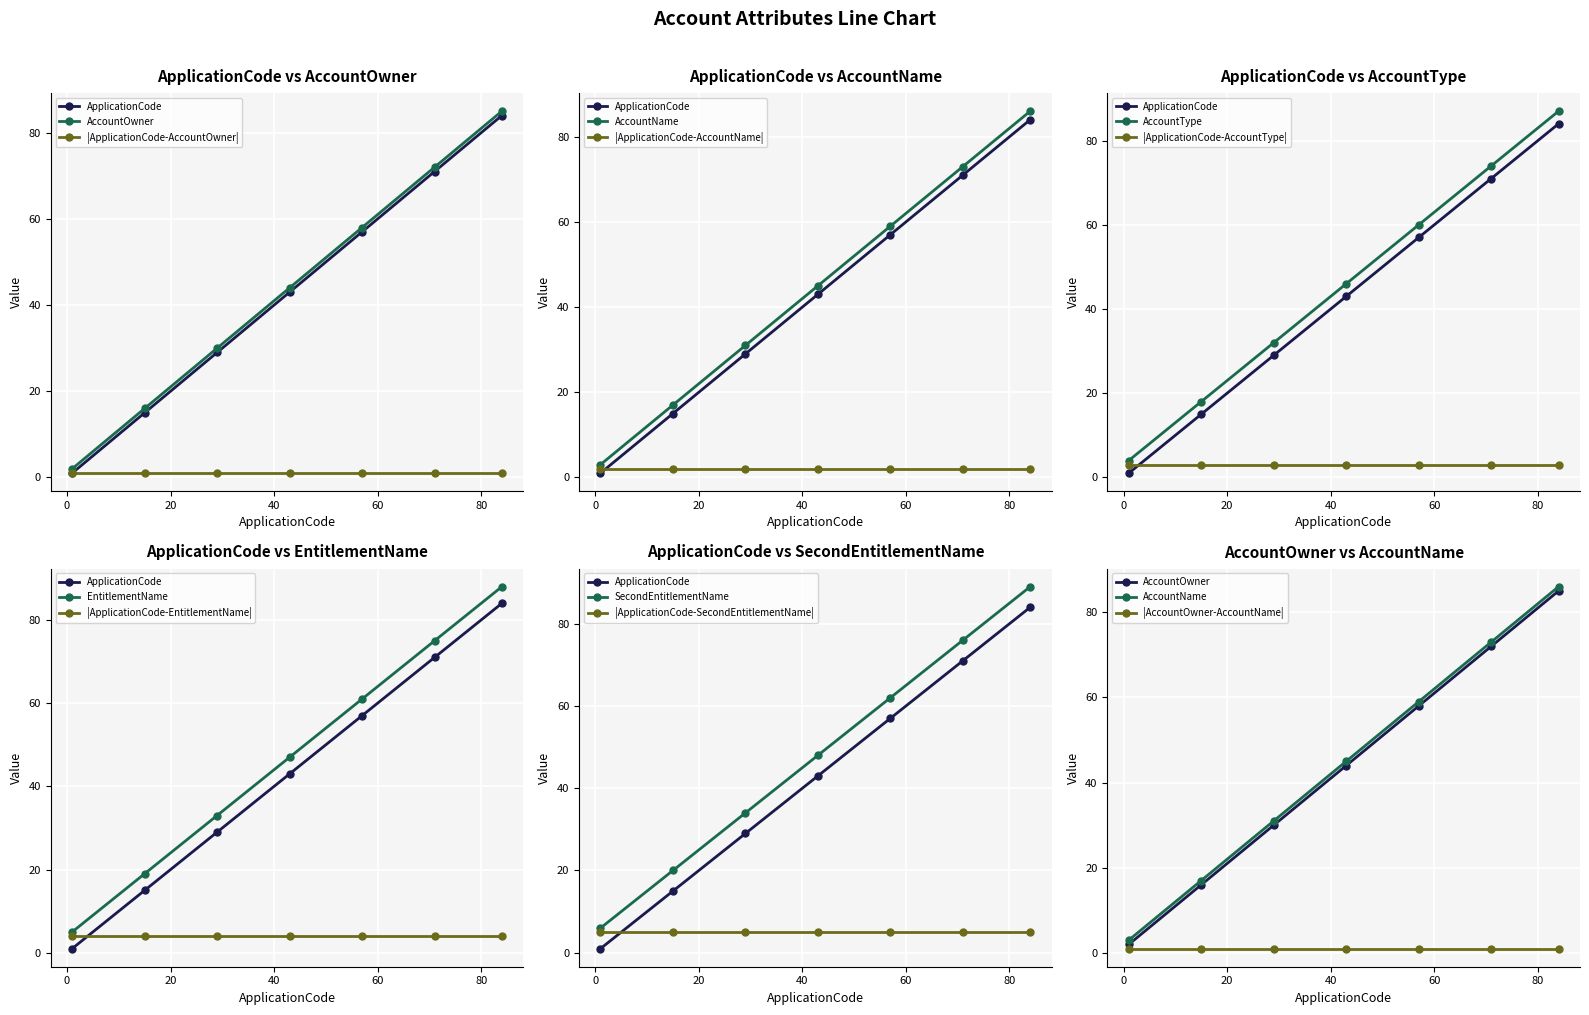

What is the spread (max minus min) of values at 15?

3